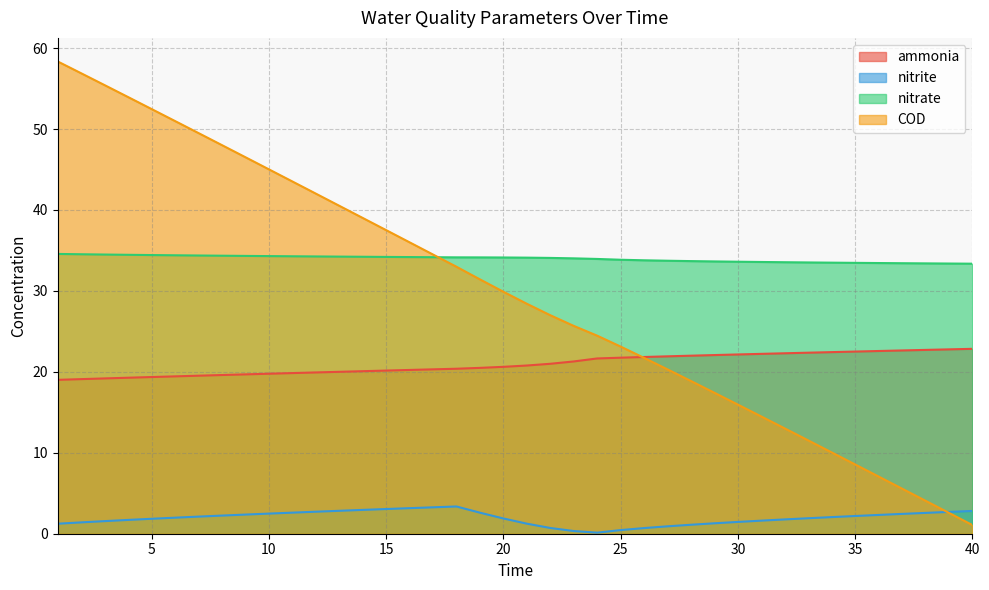

What is the difference between the maximum and minimum values in the nitrite series?

3.2